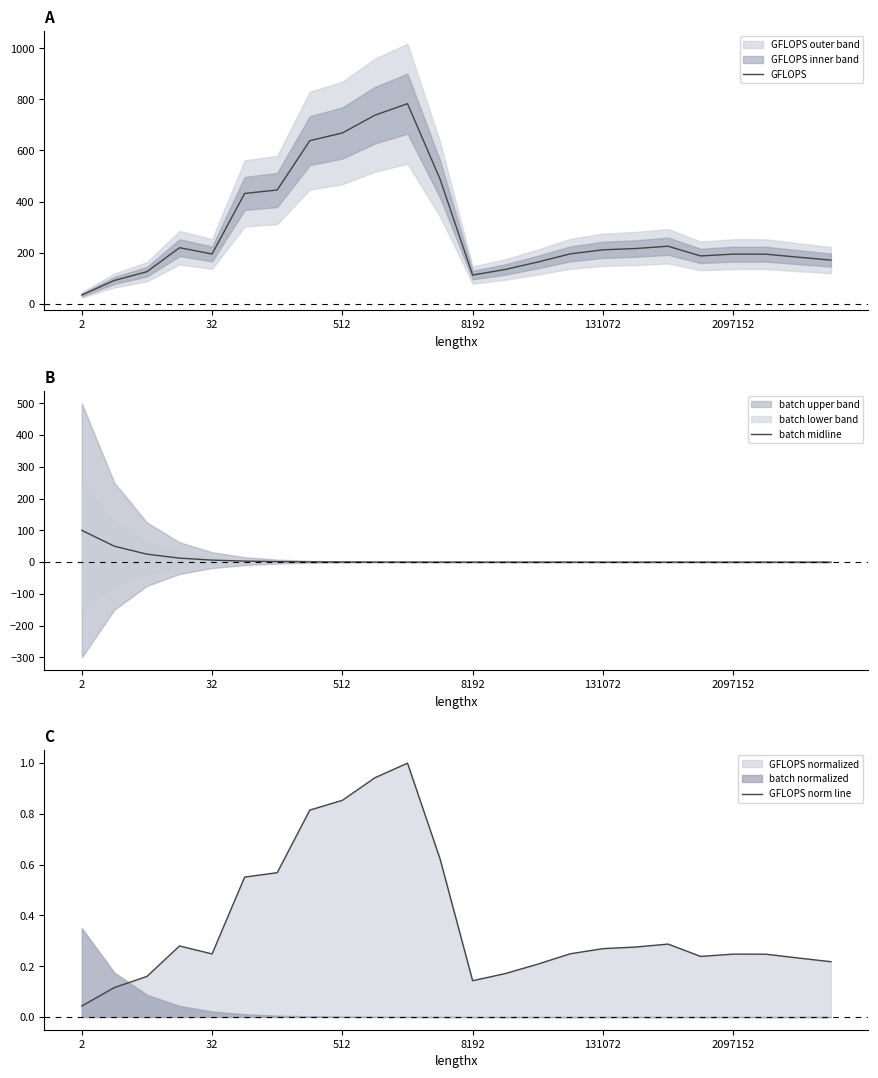

Reading left to right, extract all data points from this chart.

GFLOPS: 34.1	91.0	125.3	219.3	194.7	431.7	445.4	638.5	668.6	738.3	783.3	487.8	112.0	134.0	163.1	195.2	211.0	215.9	225.0	187.0	194.1	193.9	182.1	170.7
batch midline: 100.0	50.0	25.0	12.5	6.2	3.1	1.6	0.8	0.4	0.2	0.1	0.0	0.0	0.0	0.0	0.0	0.0	0.0	0.0	0.0	0.0	0.0	0.0	0.0
GFLOPS norm line: 0.0	0.1	0.2	0.3	0.2	0.6	0.6	0.8	0.9	0.9	1.0	0.6	0.1	0.2	0.2	0.2	0.3	0.3	0.3	0.2	0.2	0.2	0.2	0.2